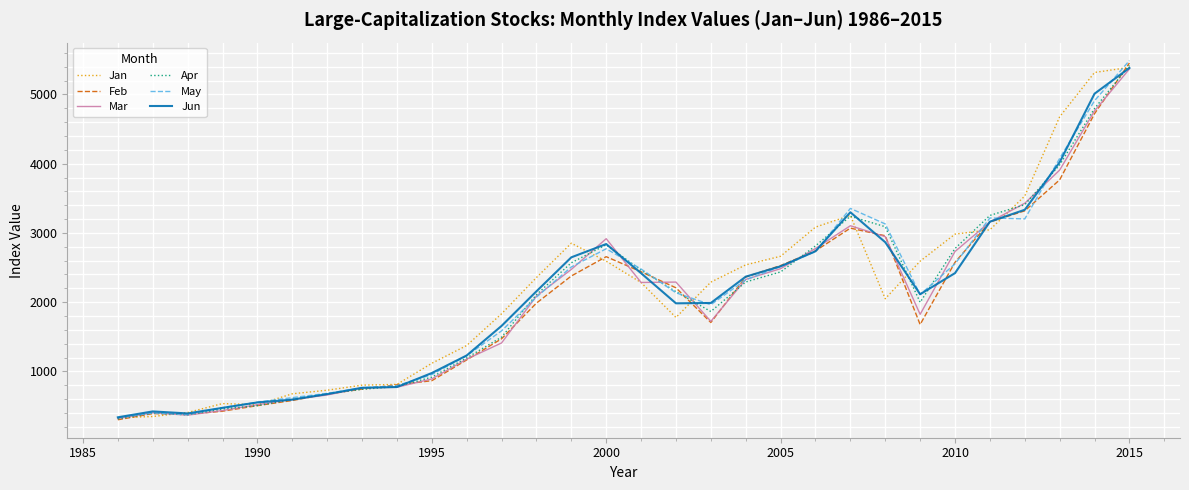

How many lines are shown in the chart?

6